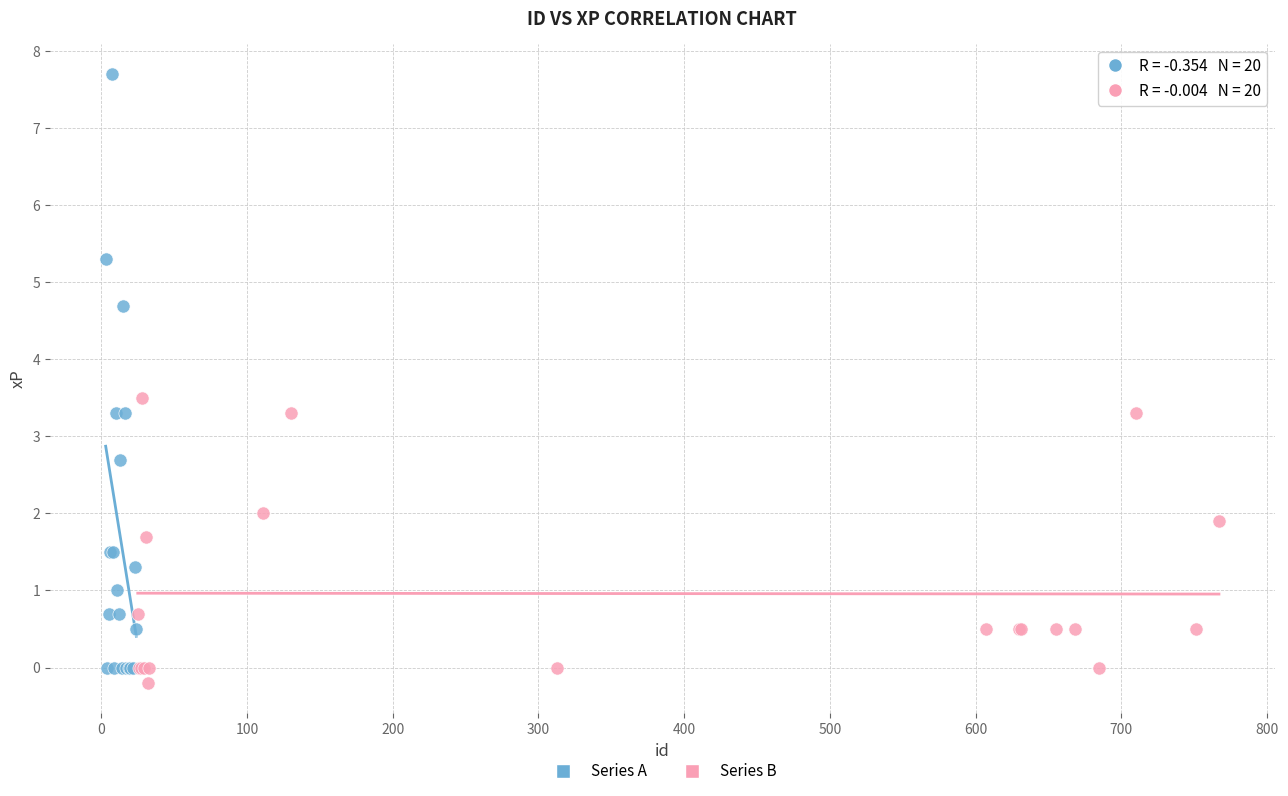

Which series contains the highest Y value?

Series A